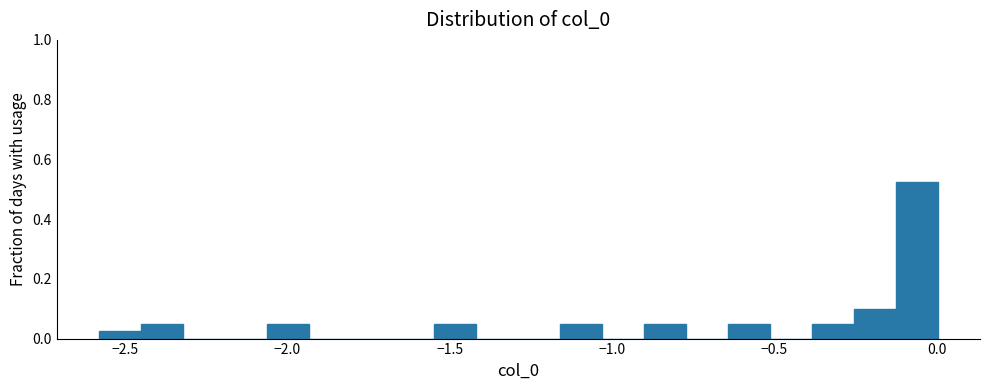

Read against the x-axis, roughly where is the centre of the tallest bar?

-0.05